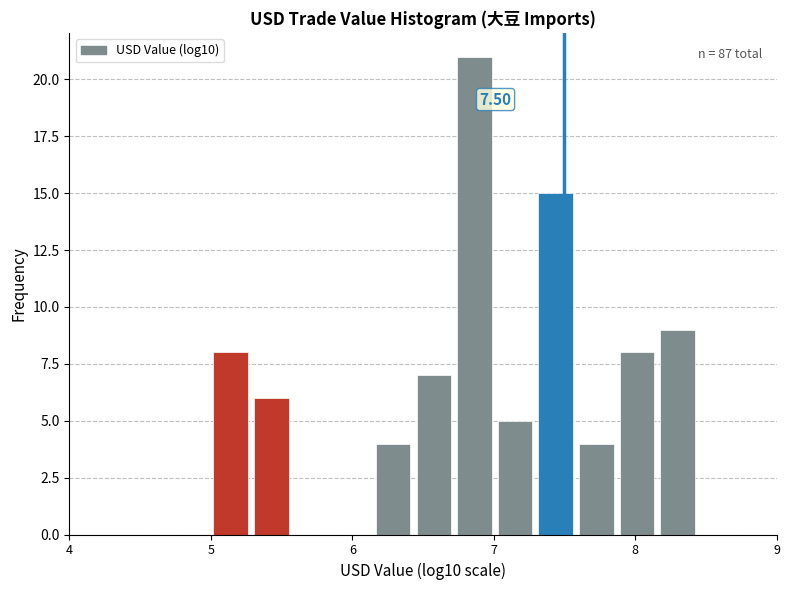

Around what value on the x-axis is the tallest bar? Give the approximate position of its centre, as read against the axis.

6.9